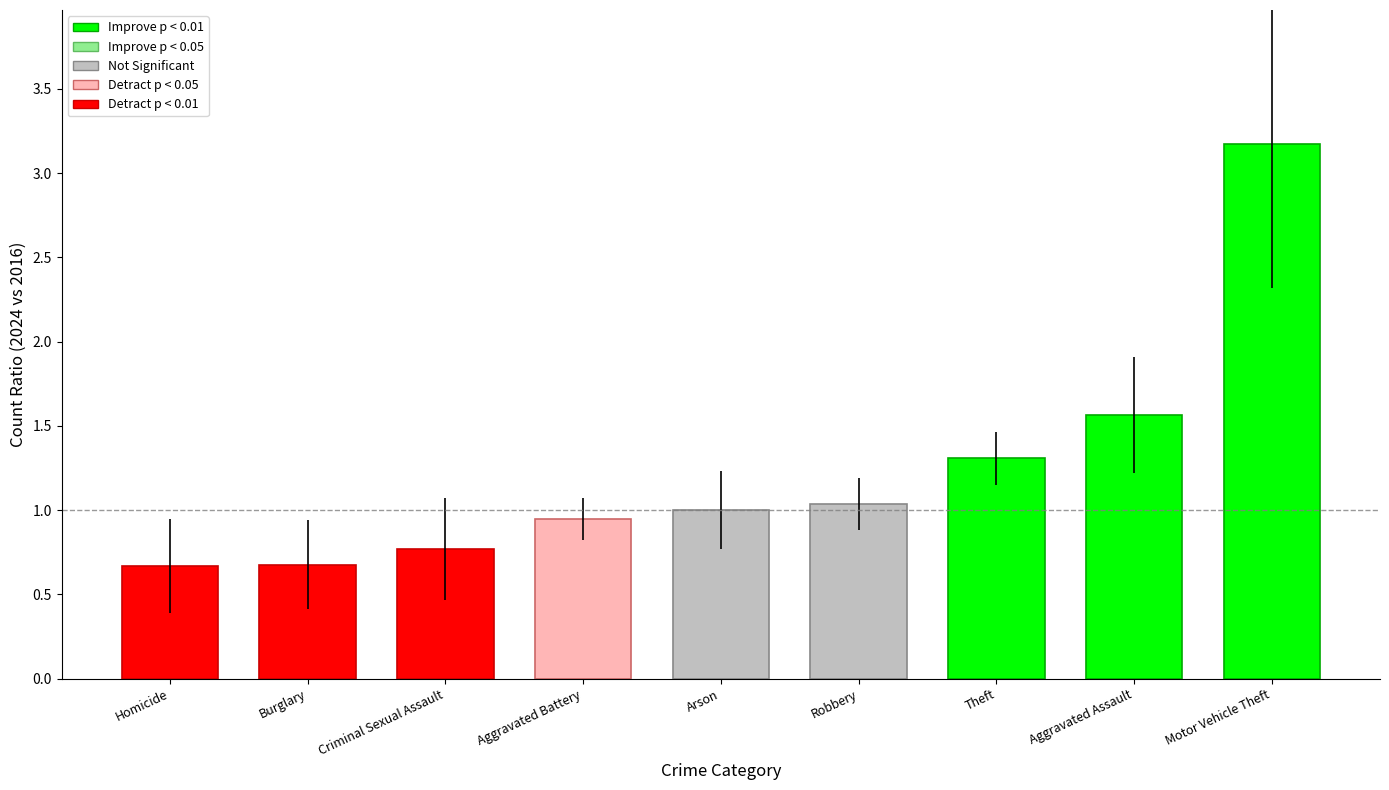

What is the difference between the values at Robbery and Aggravated Assault?

0.5